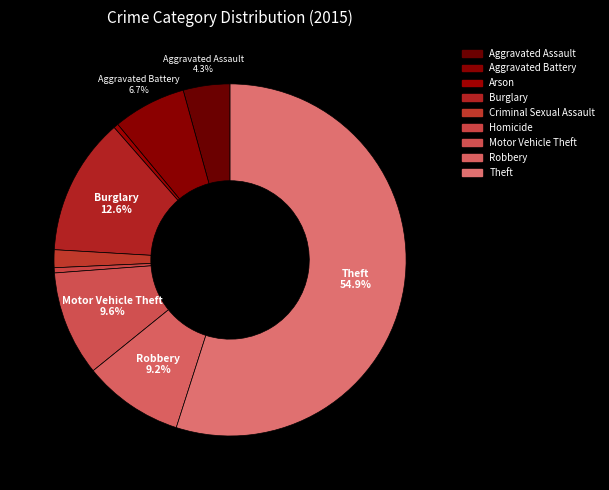

Which category has the smallest portion of the pie?

Arson